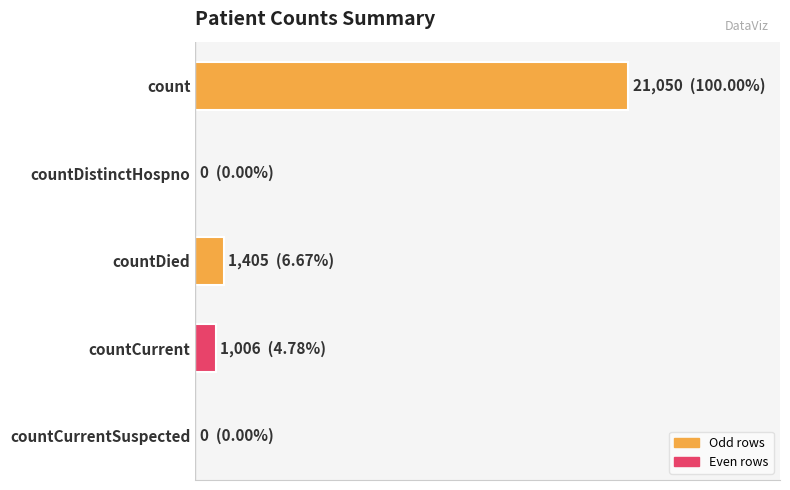

How many data points are less than 1006?

2